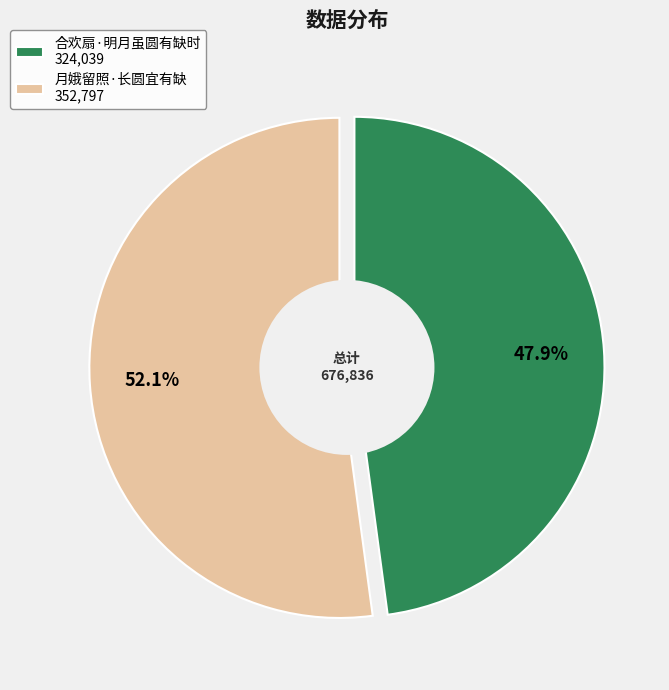

Is it true that 合欢扇·明月虽圆有缺时 is 58% of the pie?

False